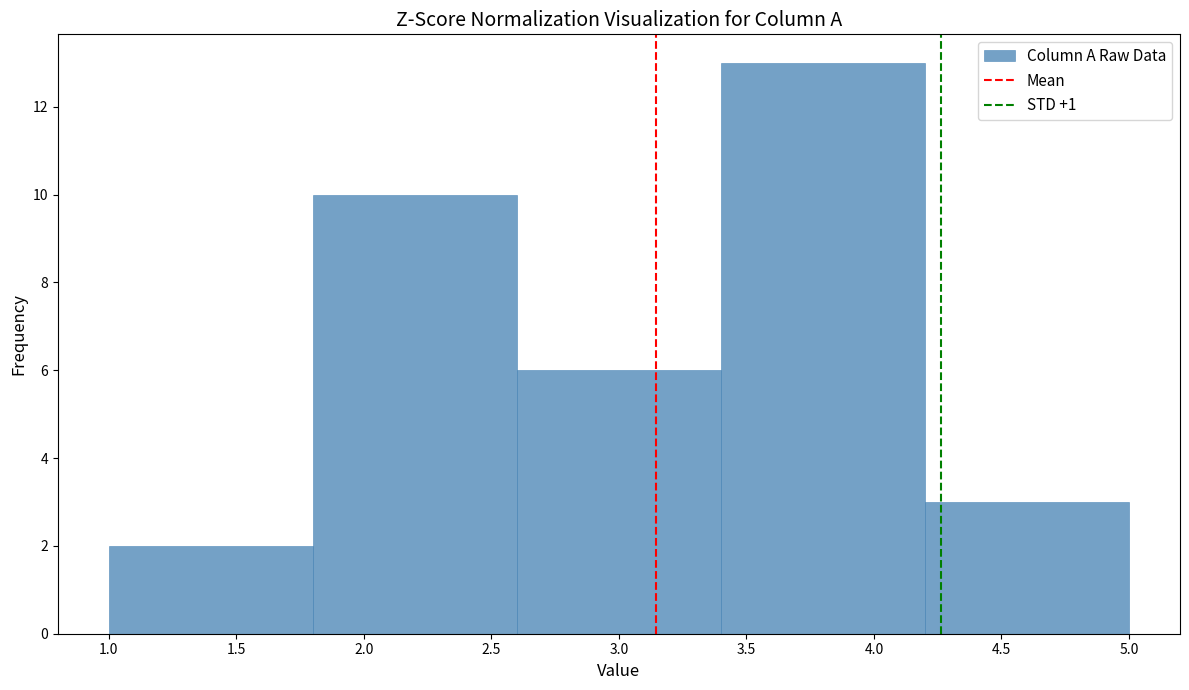

Reading left to right, transcribe this chart: for each bar, give the range it covers on the x-axis and its height. The values are not printed on the chart, so give them approximately, as read against the axis.

1.0 to 1.8: 2
1.8 to 2.6: 10
2.6 to 3.4: 6
3.4 to 4.2: 13
4.2 to 5.0: 3